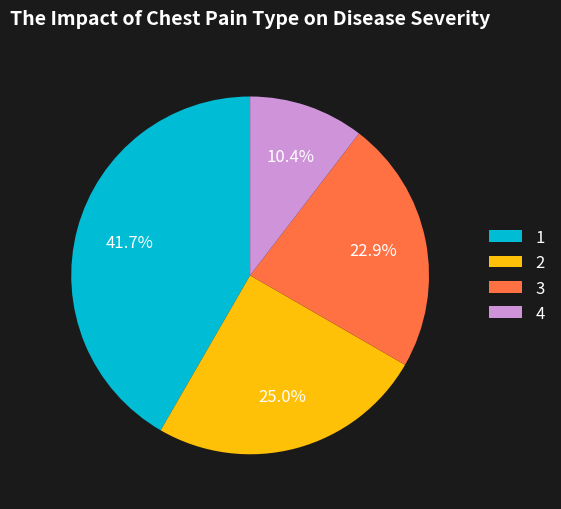

Approximately how many times larger is the value at 1 compared to 3?

1.8